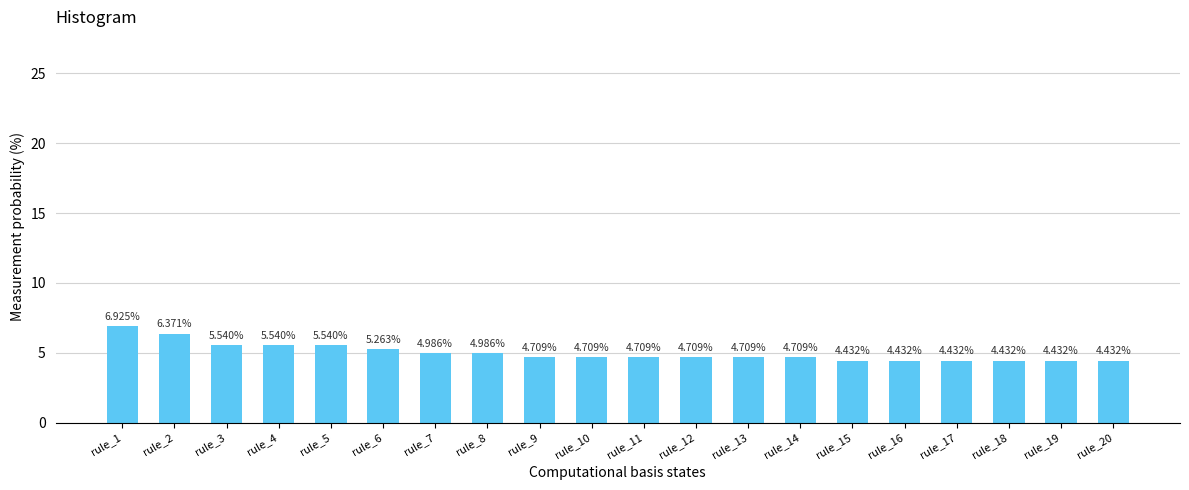

Approximately how many times larger is the value at rule_20 compared to rule_13?

0.9